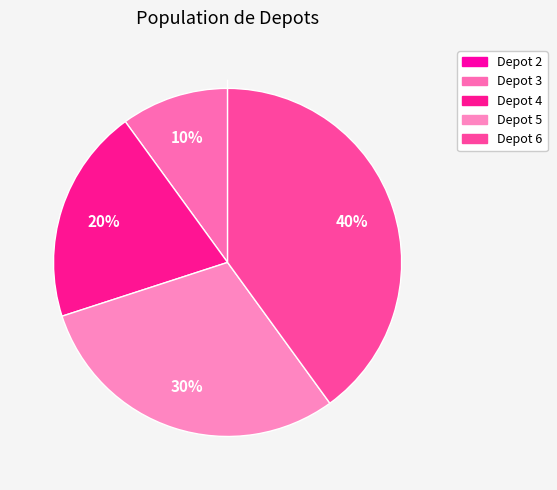

Which has a higher value, Depot 6 or Depot 2?

Depot 6